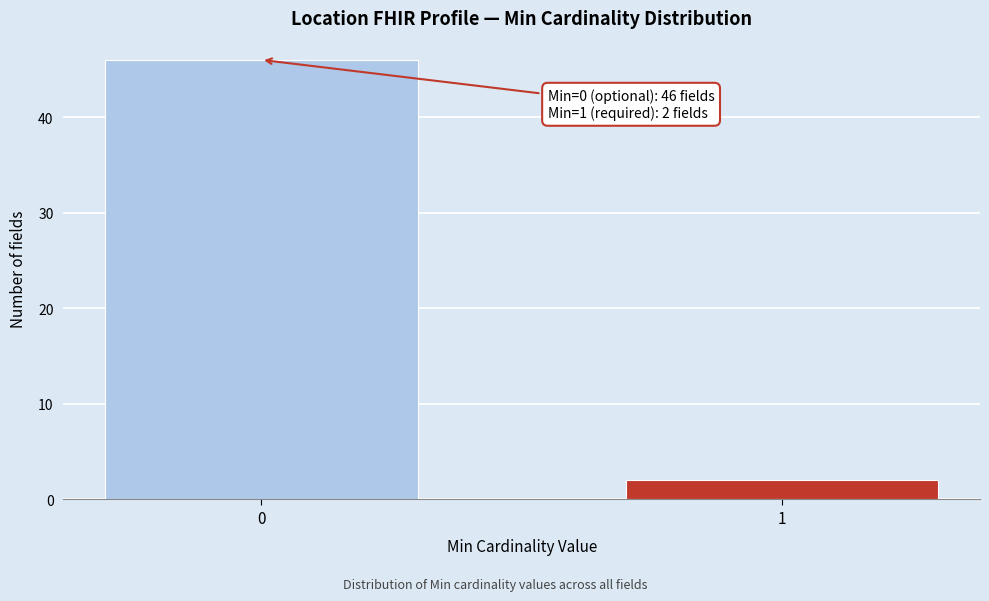

Reading left to right, extract all data points from this chart.

0=46	1=2